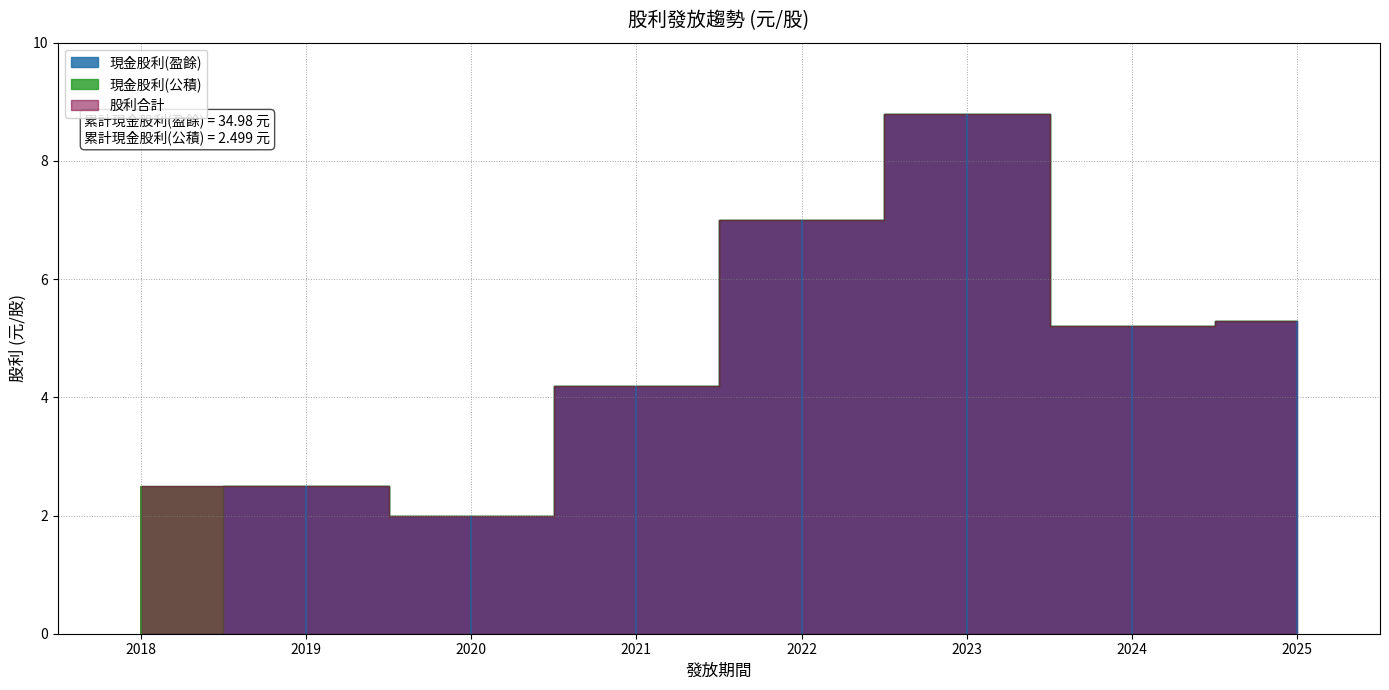

In 現金股利(盈餘), how many points are higher than both neighbors (excluding endpoints)?

2